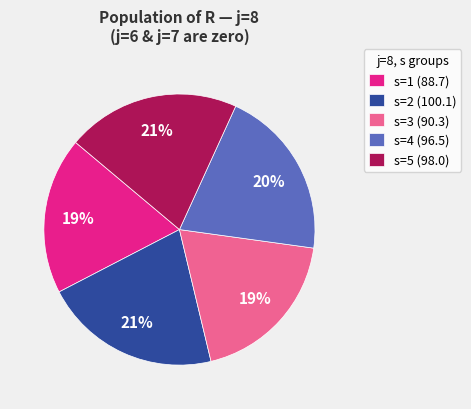

What percentage is the s=2 slice, to the nearest percent?

21%